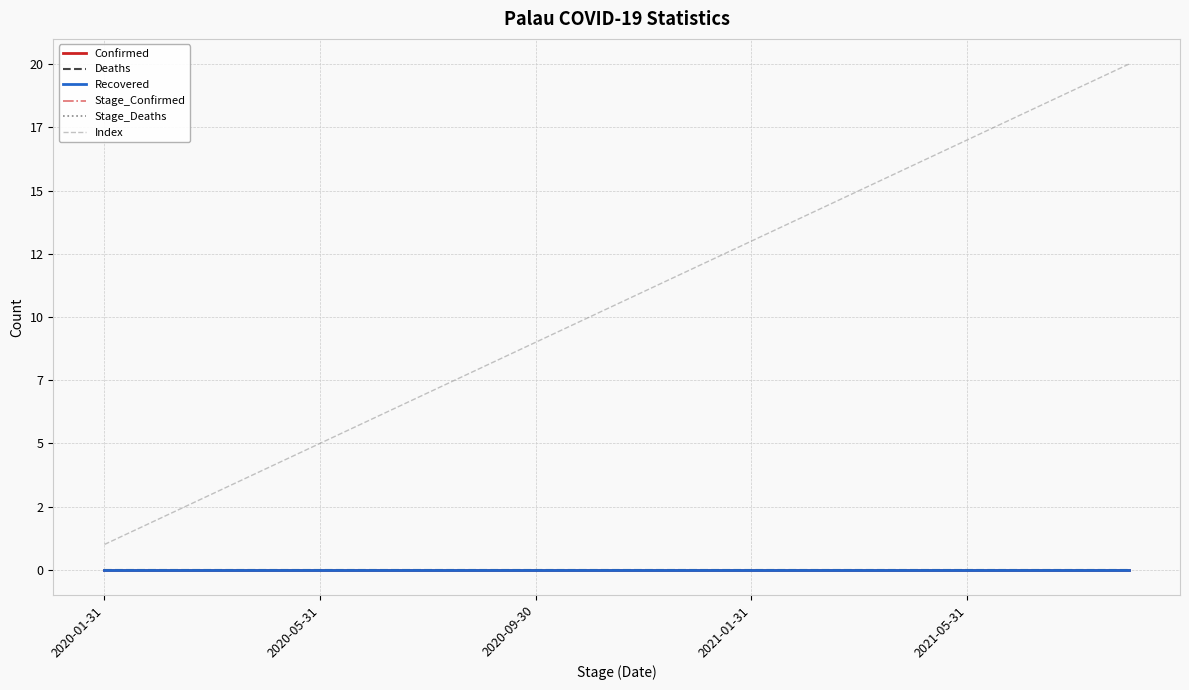

Does the chart have visible grid lines?

Yes